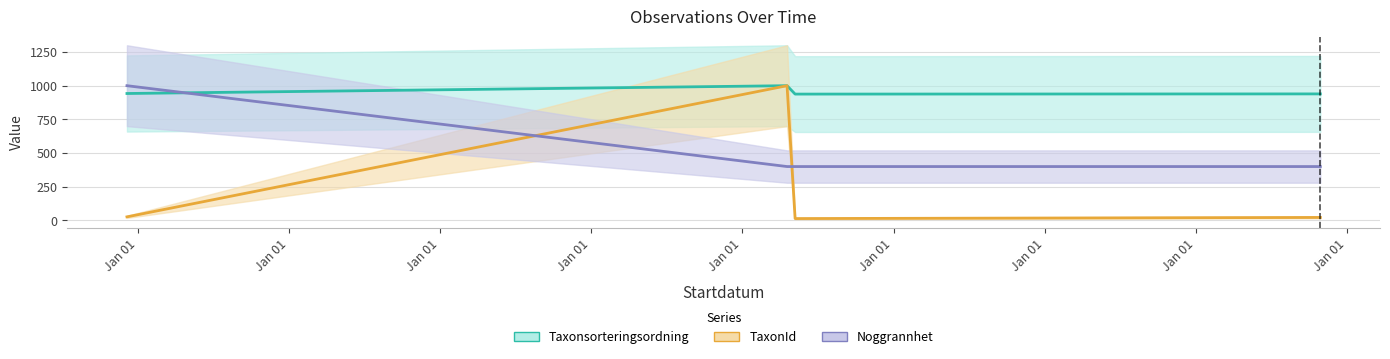

List the series in order of their peak value, highest first.

Taxonsorteringsordning, TaxonId, Noggrannhet